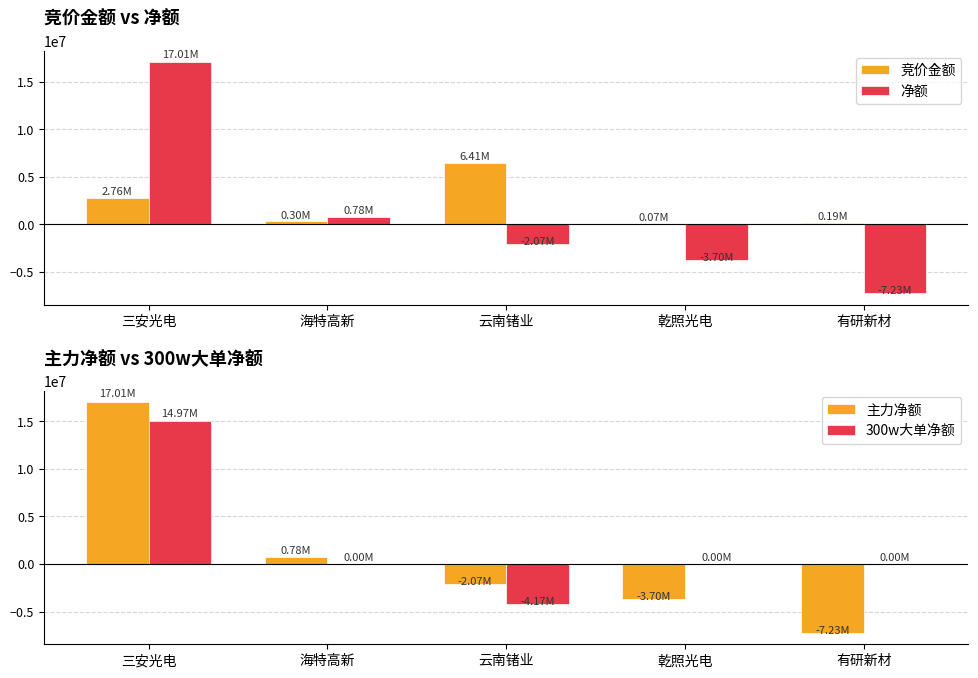

What is the difference between the 主力净额 values at 有研新材 and 海特高新?

8007866